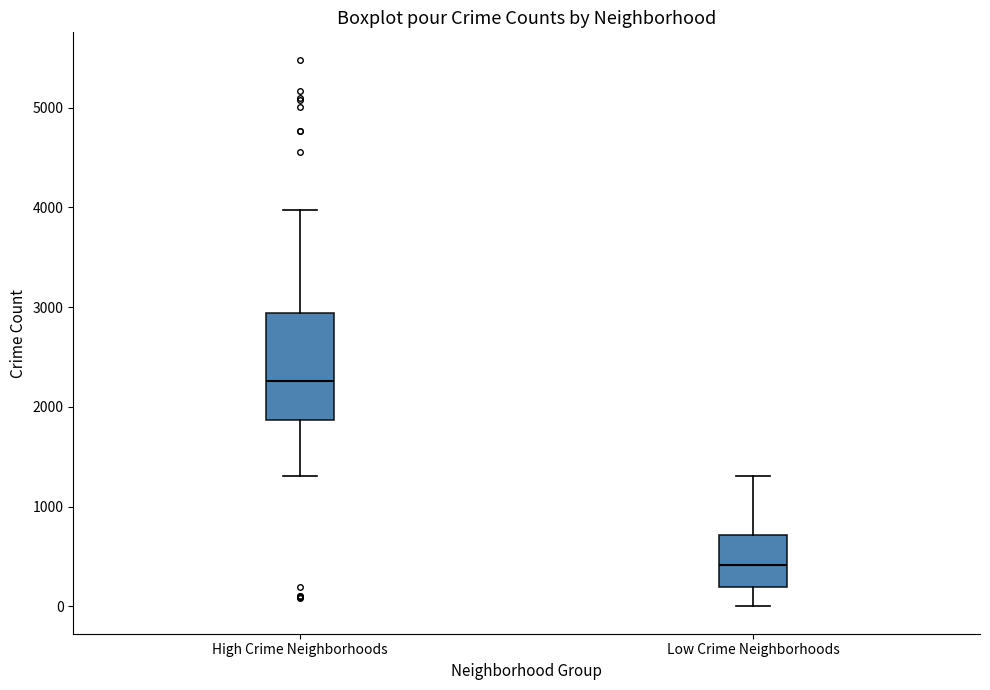

Which box has the lowest median line?

Low Crime Neighborhoods